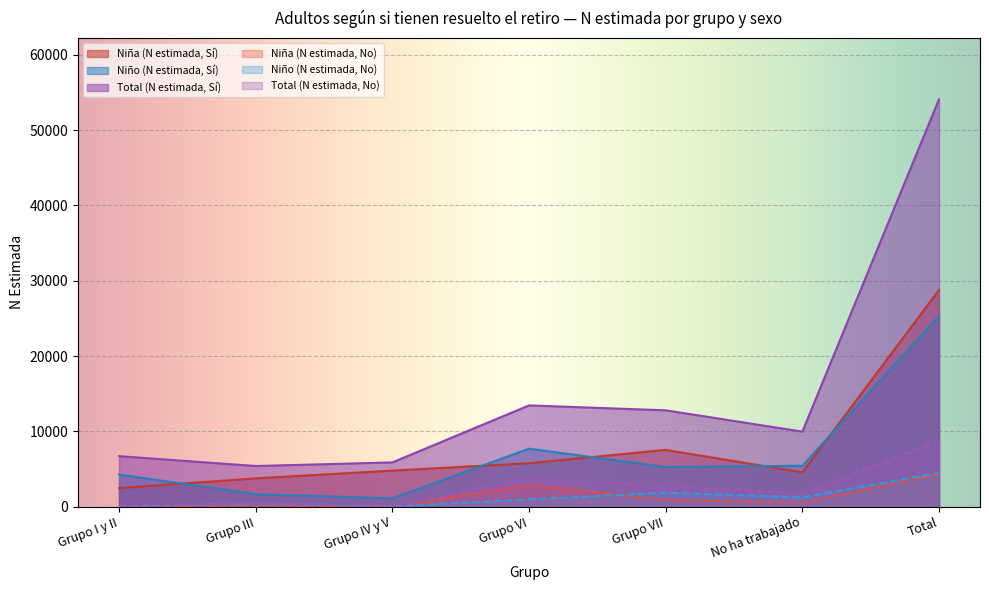

Where is Niña (N estimada, No) nearest to the value 2148?

Grupo VI